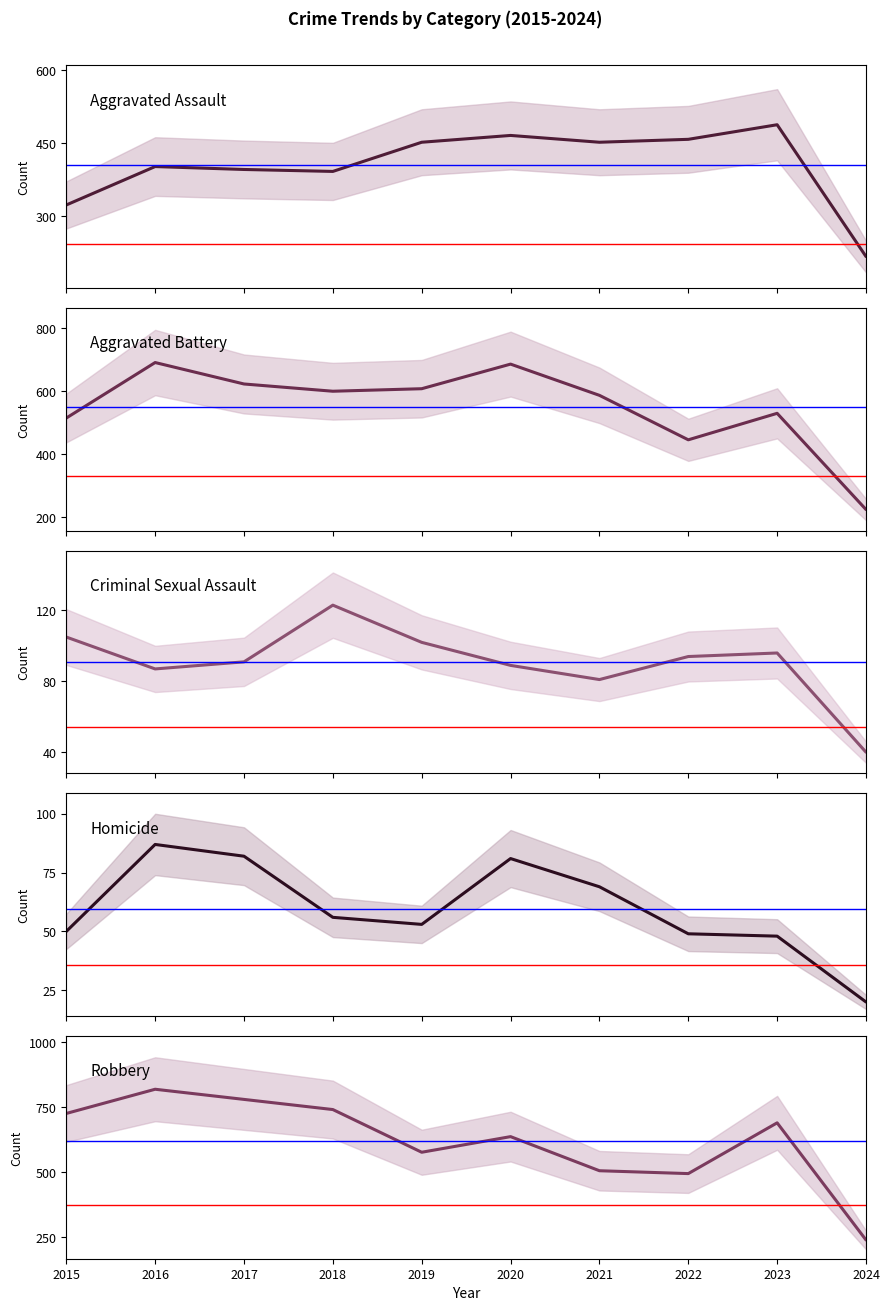

At which category is the sum across all series the highest?

2016